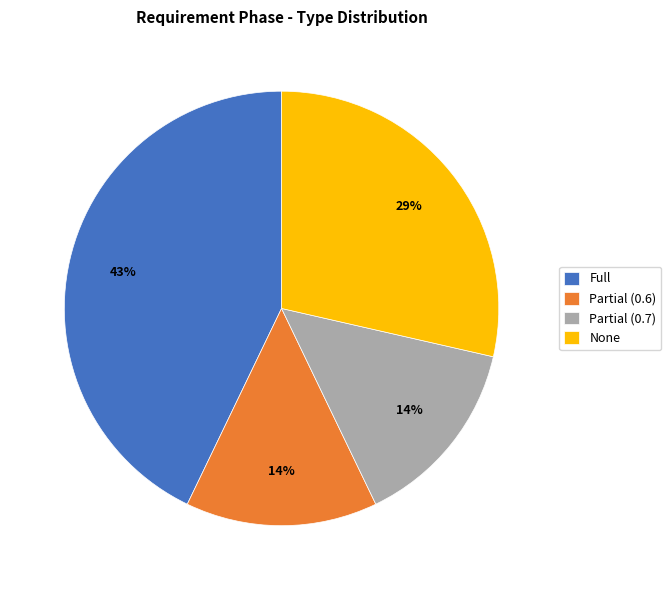

Count the number of slices in the pie.

4